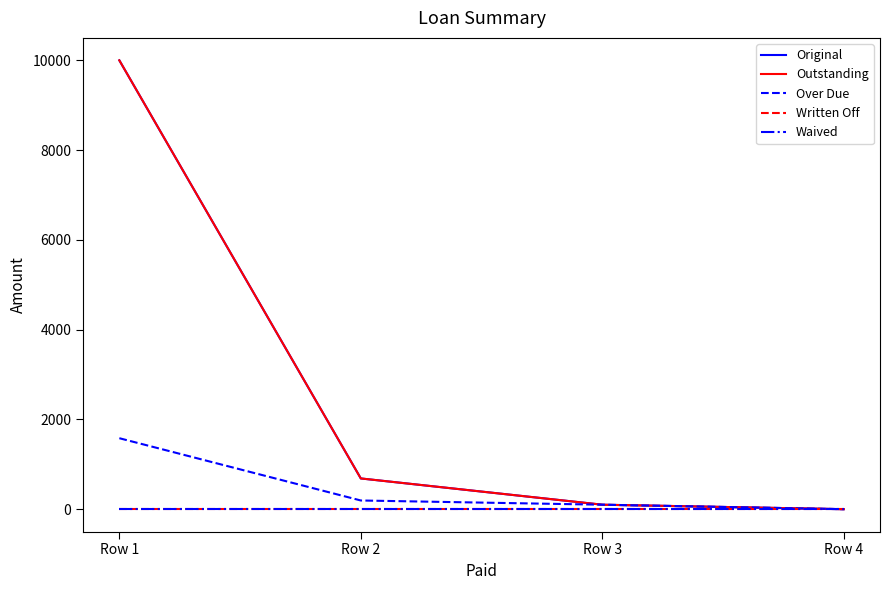

Does the chart display data point markers on the line(s)?

No